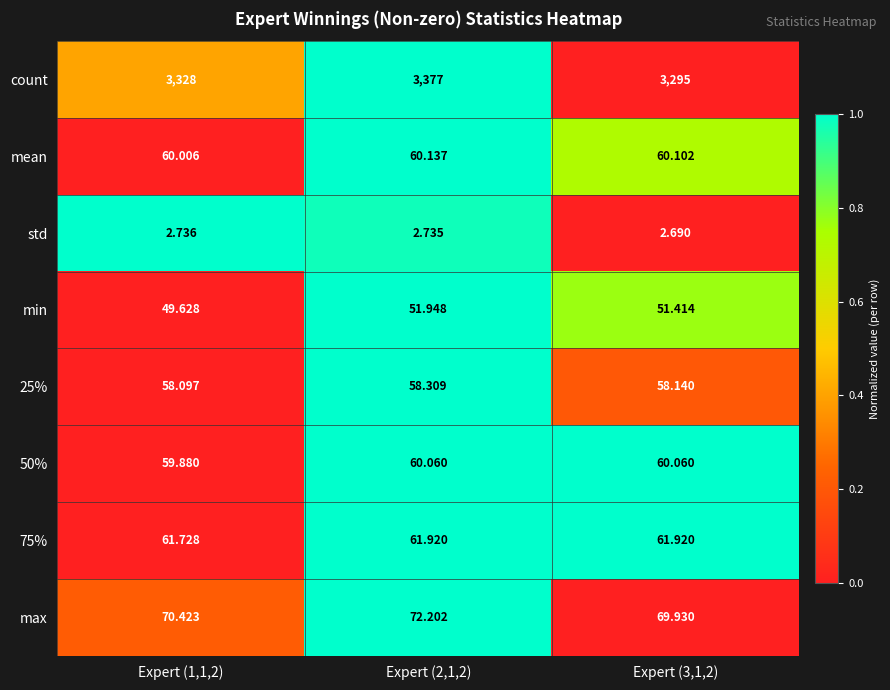

List the series in order of their peak value, lowest first.

std, min, 25%, 50%, mean, 75%, max, count